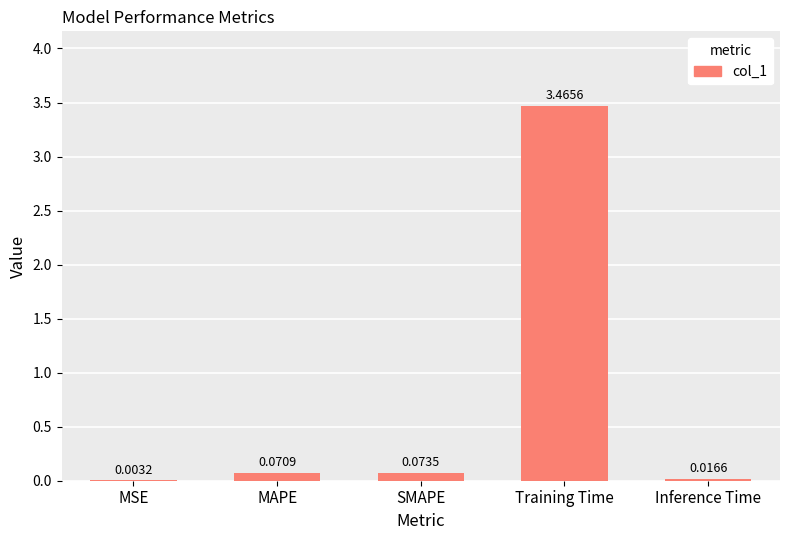

What is the sum of all values?

3.6